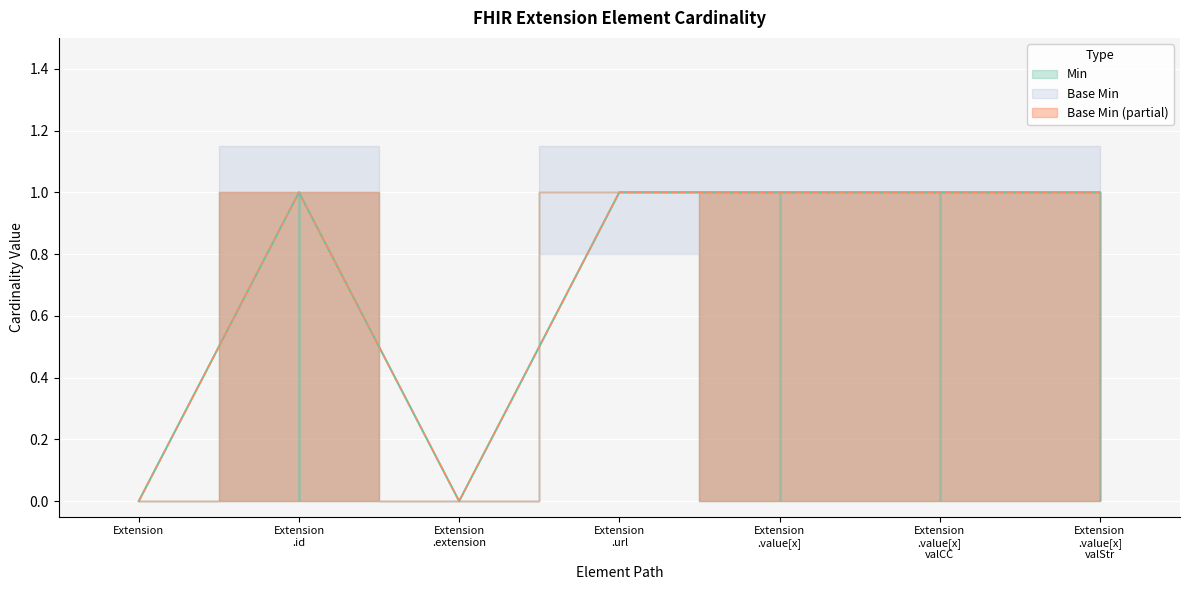

True or false: Base Min and Min intersect in this chart.

False